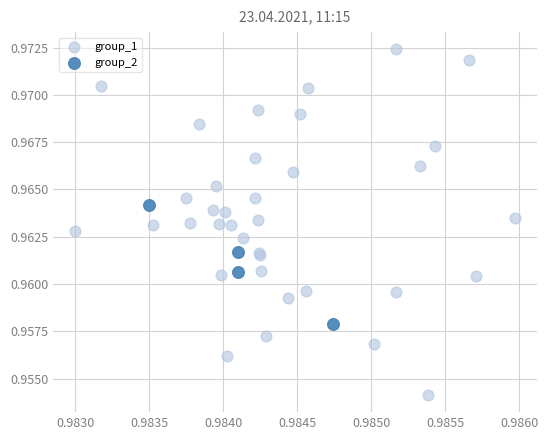

What are all the series names shown in the legend?

group_1, group_2